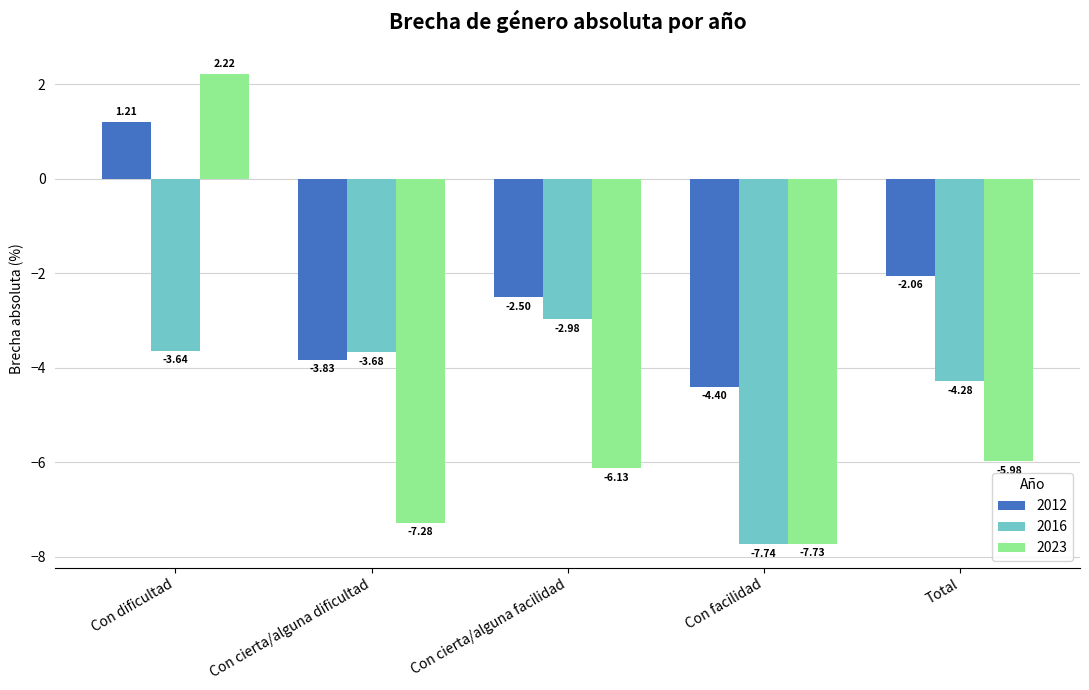

List the labels in order of 2016 value, smallest first.

Con facilidad, Total, Con cierta/alguna dificultad, Con dificultad, Con cierta/alguna facilidad